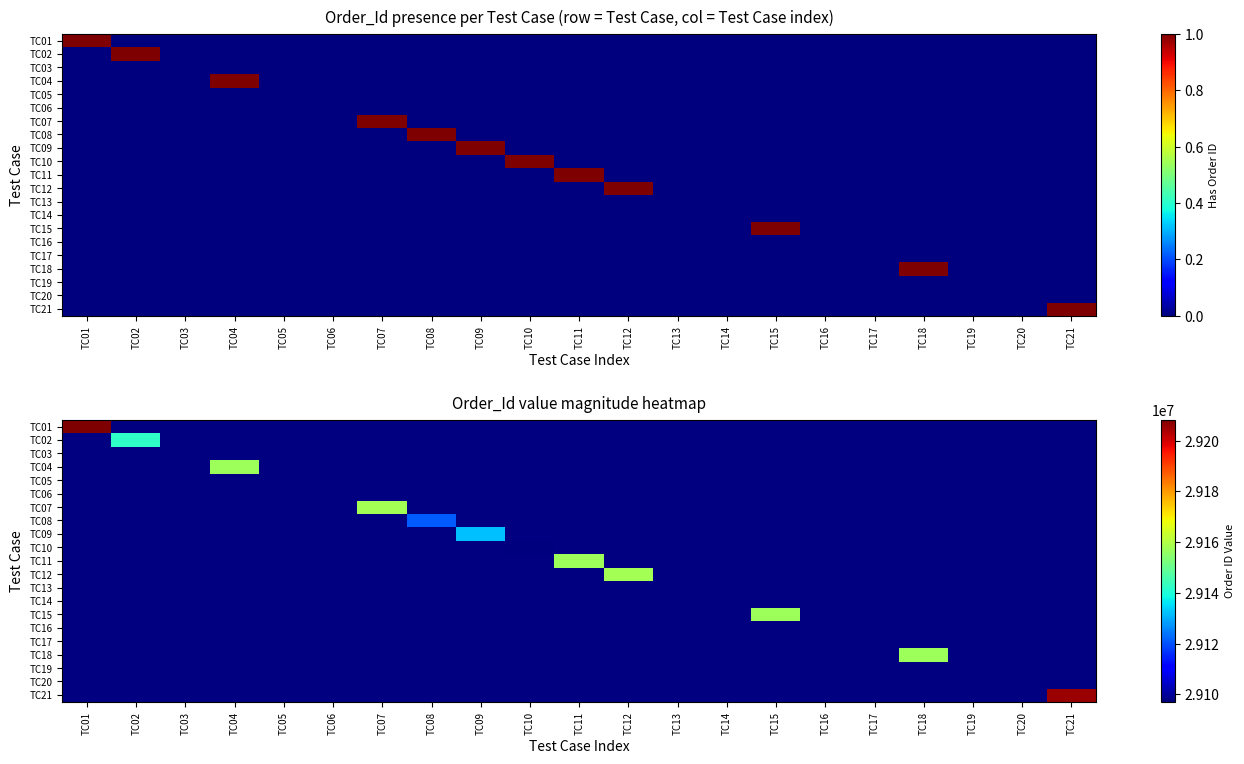

How many data points does each series have?

21